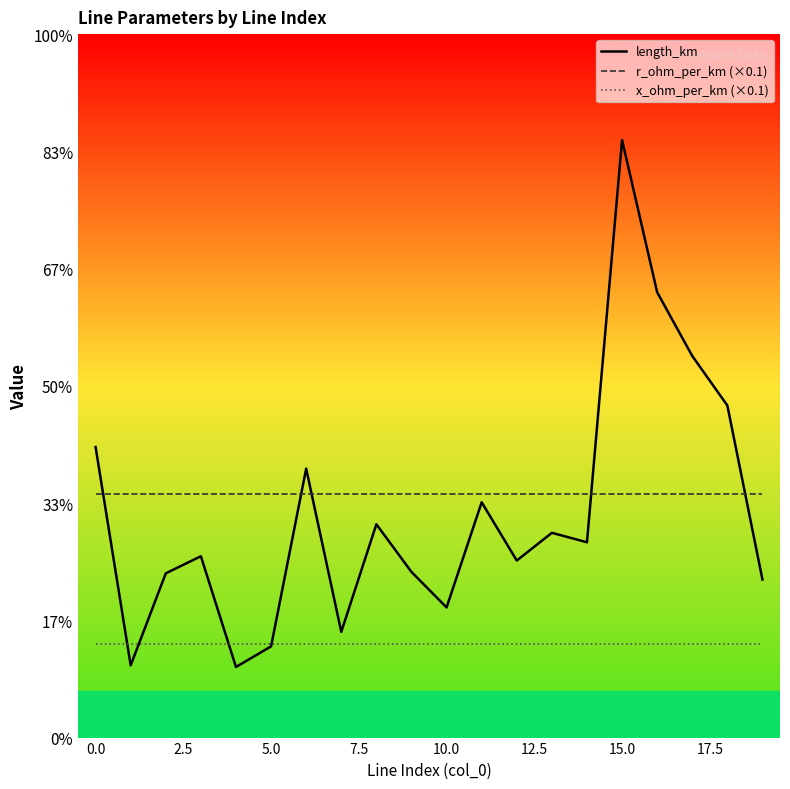

What are all the series names shown in the legend?

length_km, r_ohm_per_km (×0.1), x_ohm_per_km (×0.1)